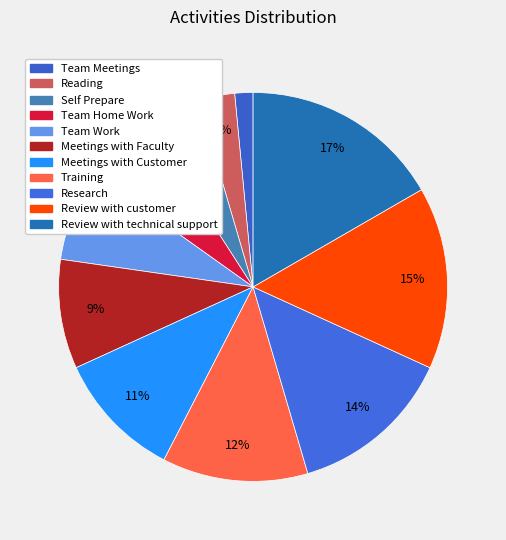

To the nearest percent, what is the difference between the Self Prepare and Meetings with Faculty slice percentages?

5%